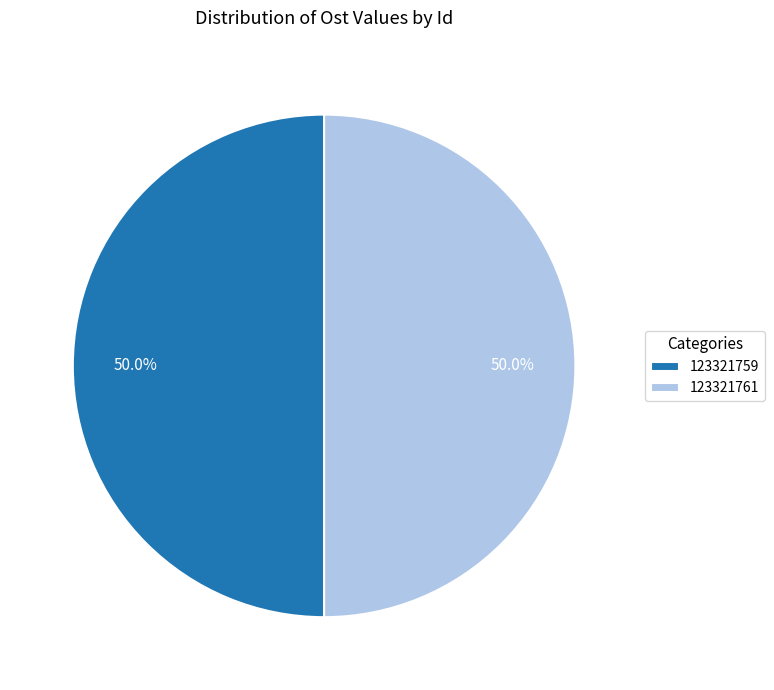

How many segments does this pie chart have?

2